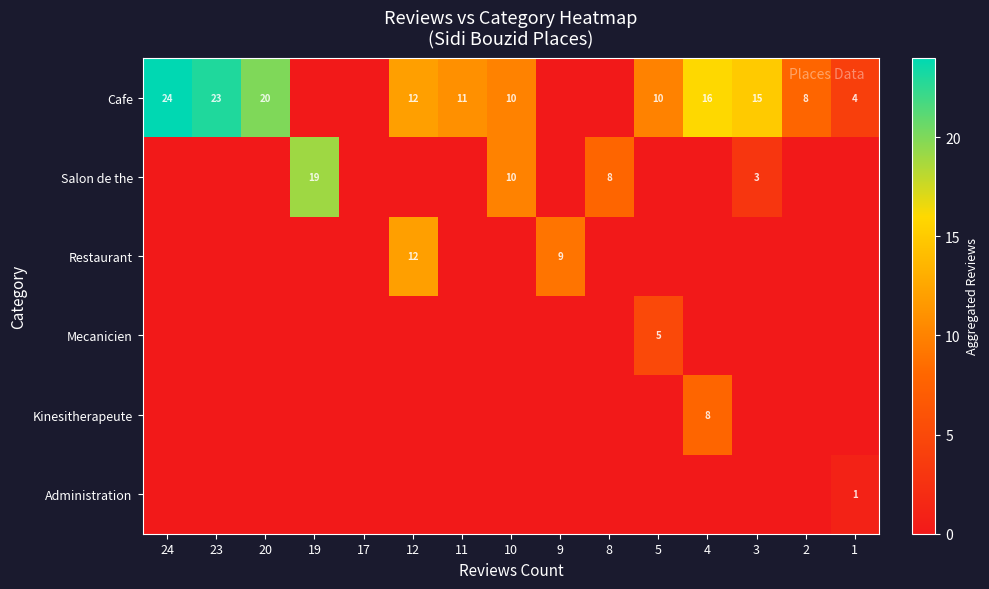

What is the sum of the Cafe values at 5 and 2?

18